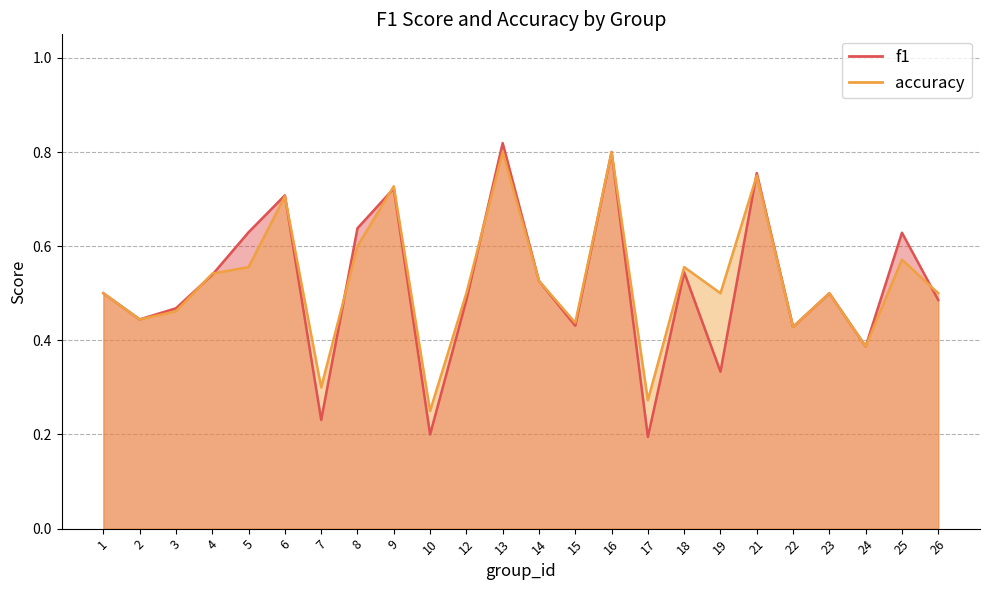

What is the value of the f1 point at the 22nd from the left?

0.4